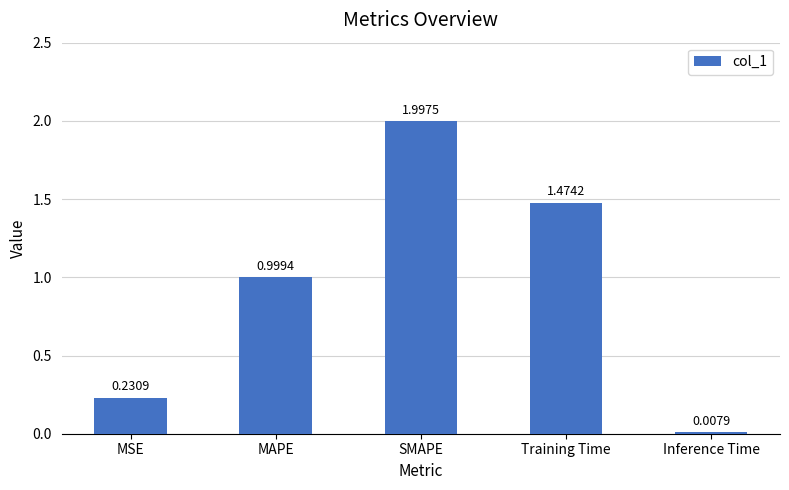

What is the change in value from SMAPE to Inference Time?

-2.0